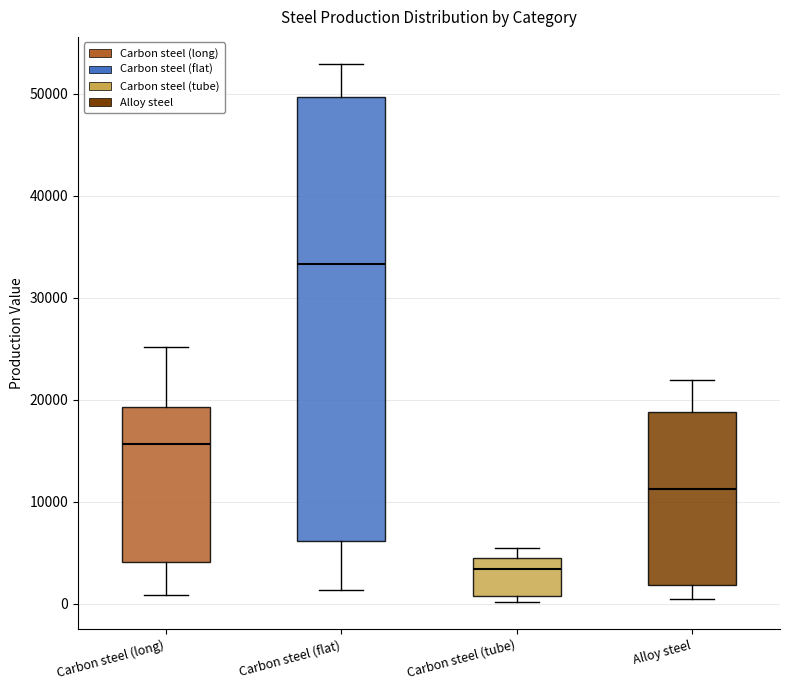

Which box has the highest median line?

Carbon steel (flat)